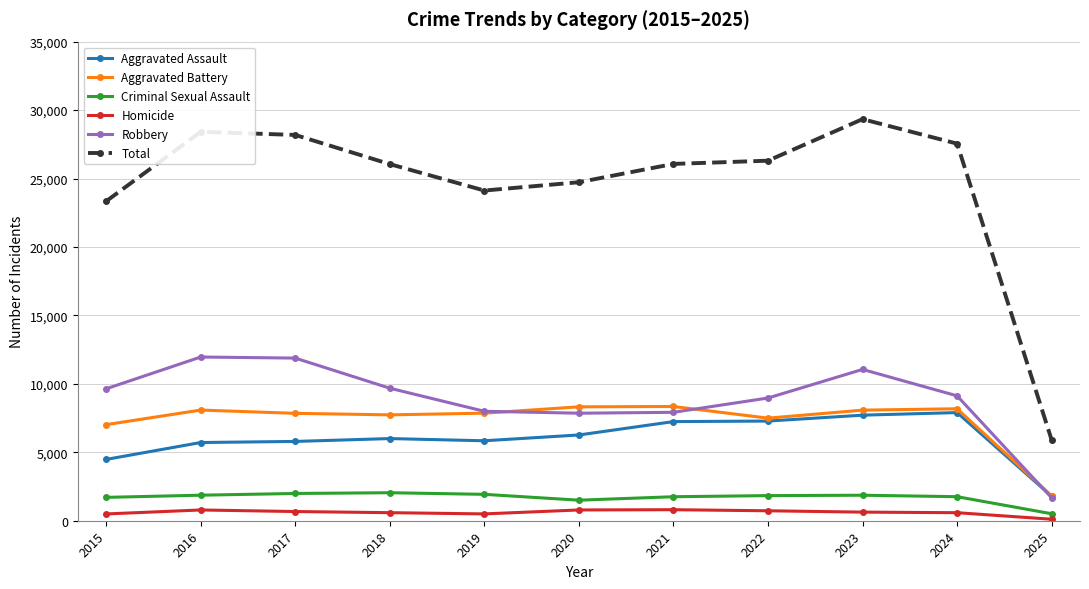

What is the maximum value for Aggravated Assault?

7900